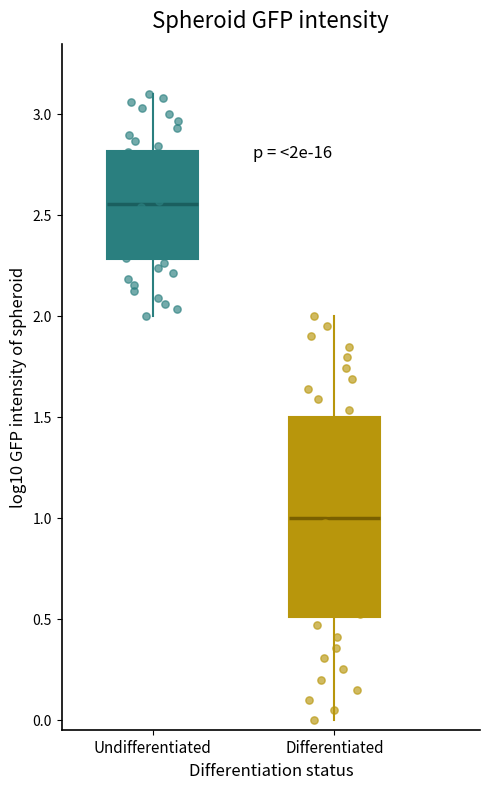

Where is the upper edge of the box for Differentiated on the y-axis? The values are not printed on the chart, so give them approximately, as read against the axis.

1.50